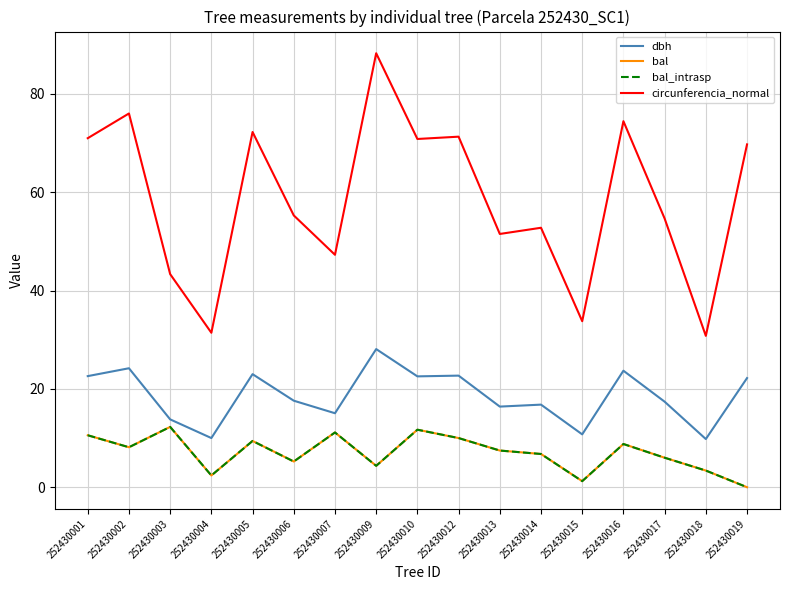

Where is the first local maximum for dbh?

252430002